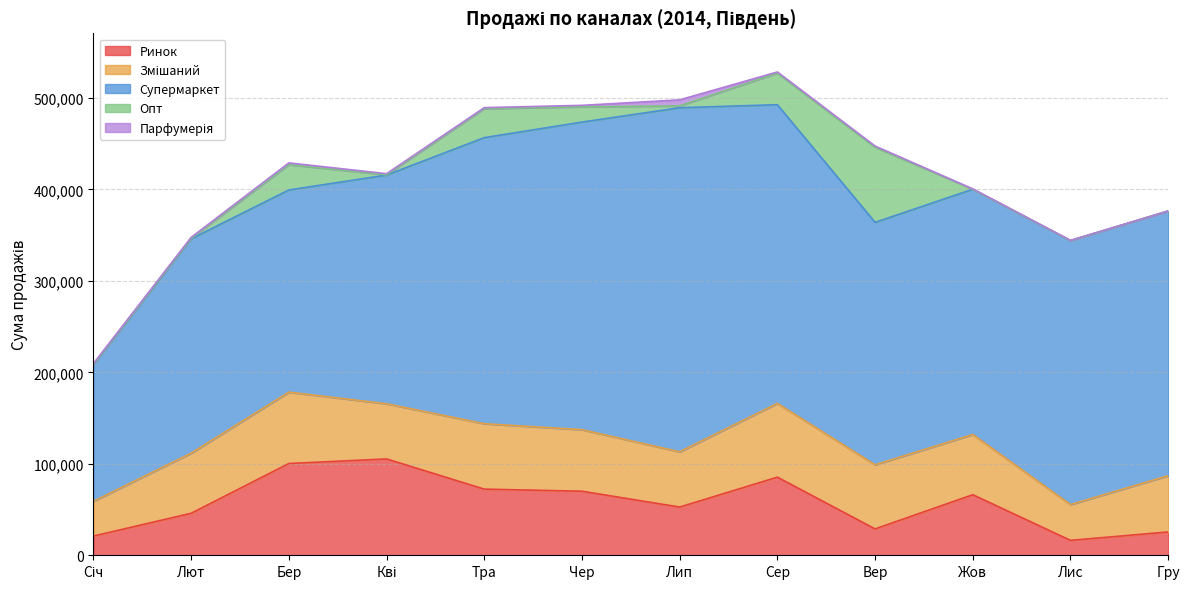

How many times do Парфумерія and Опт cross each other?

6